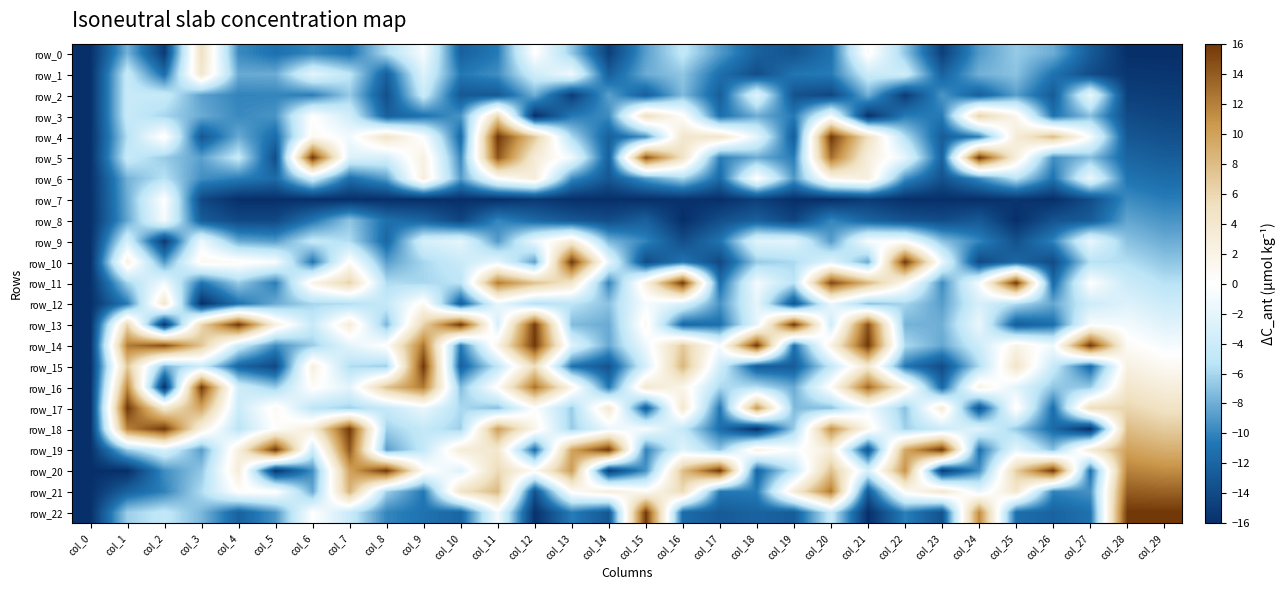

What value does the row_12 series have at col_21?

-7.1